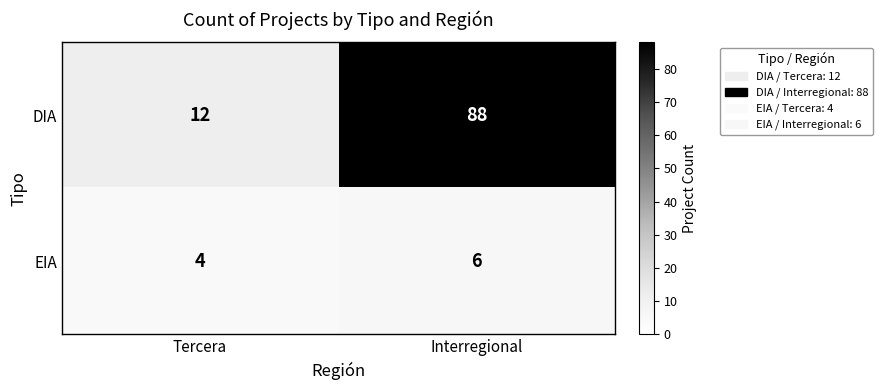

Read the EIA value at Tercera.

4